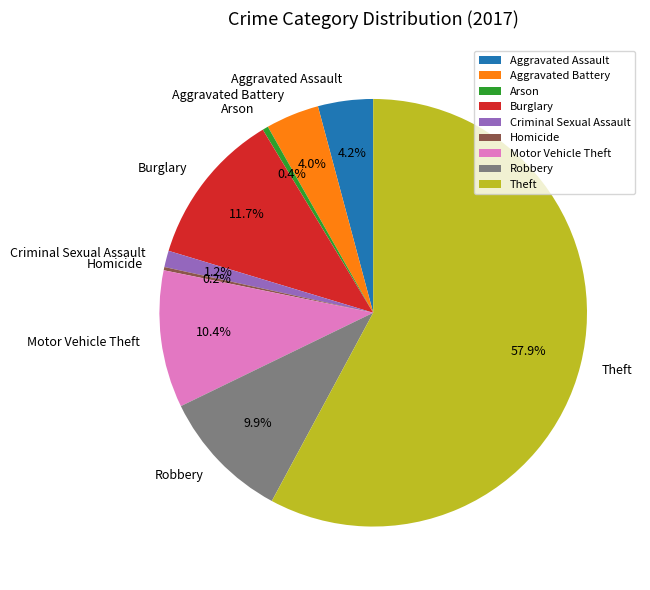

Between Robbery and Aggravated Assault, which is larger?

Robbery